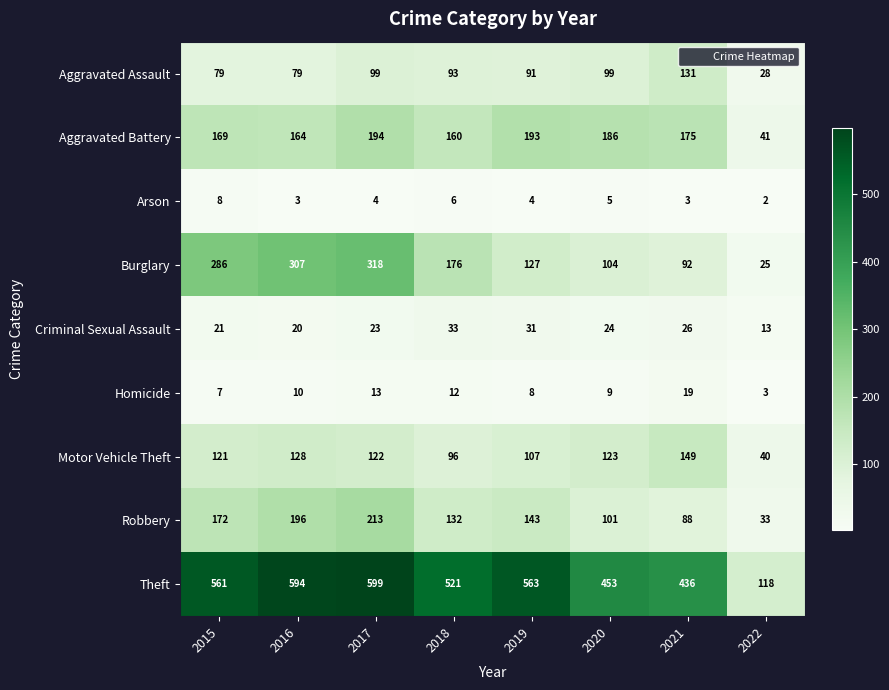

Which label corresponds to the smallest value in the chart?

2022